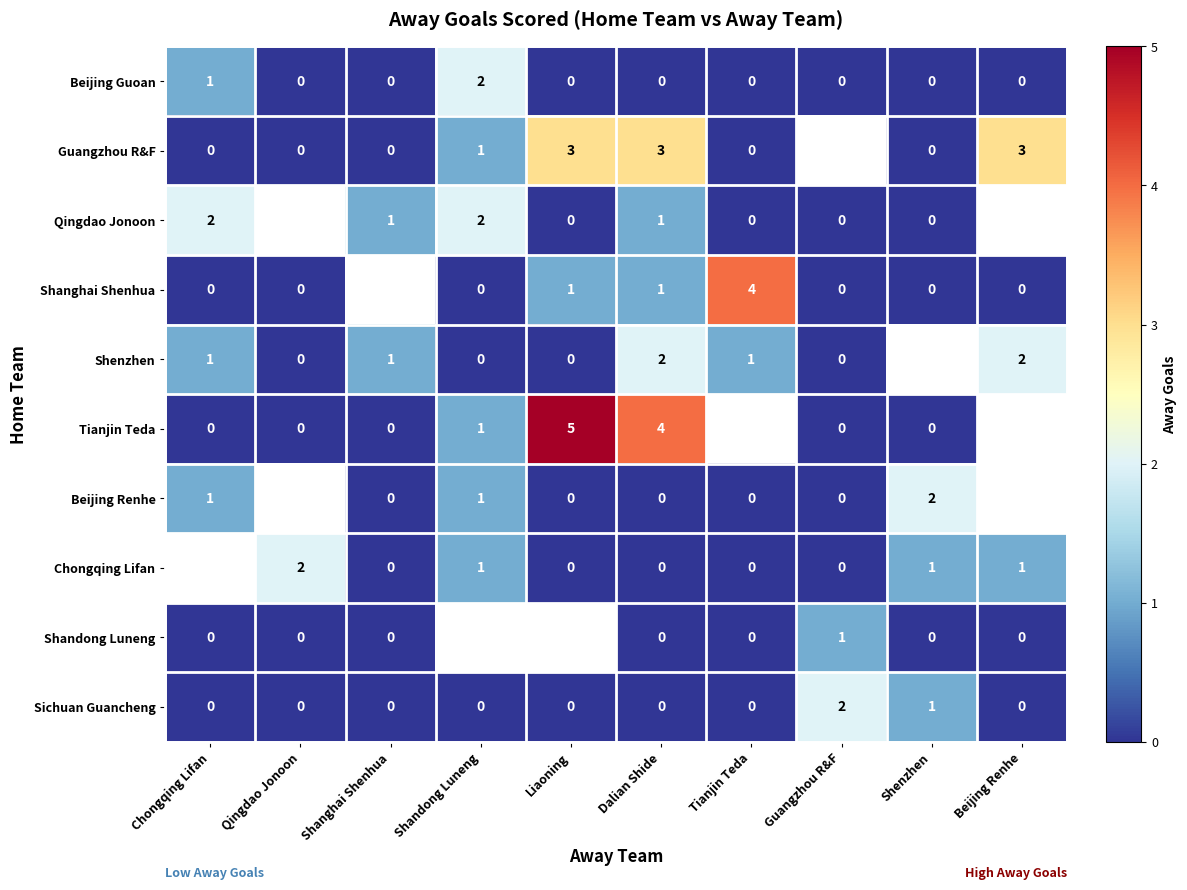

What is the sum of all Beijing Guoan values?

3.0